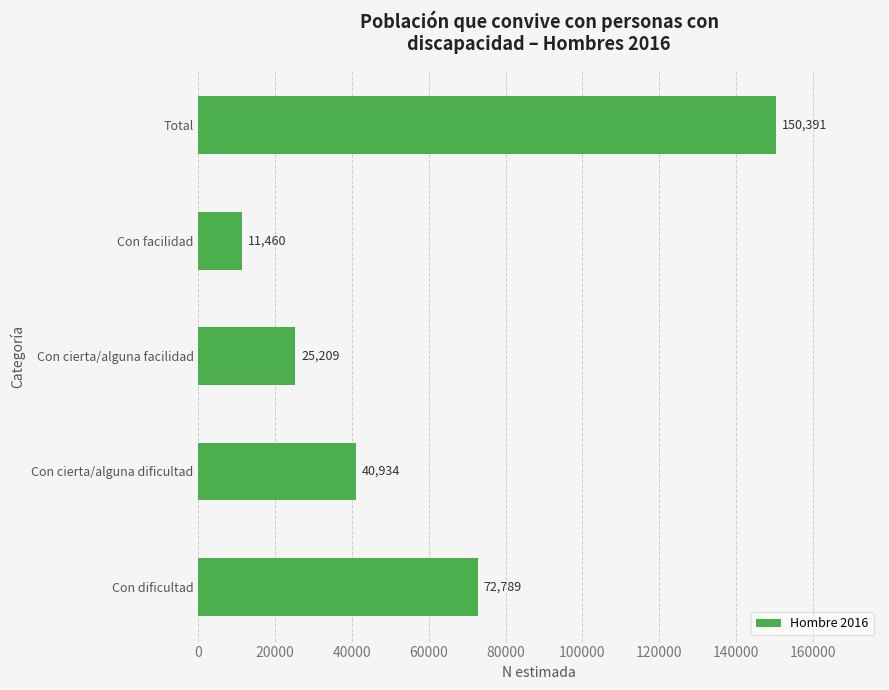

The chart shows a value of 72789 at Con dificultad. True or false?

True